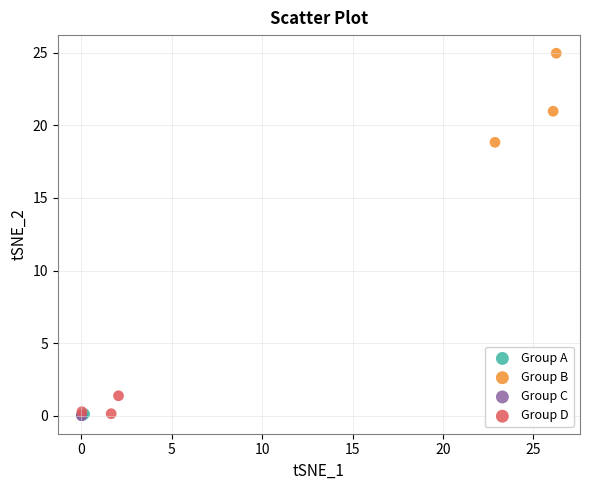

Which series has the widest spread of Y values?

Group B